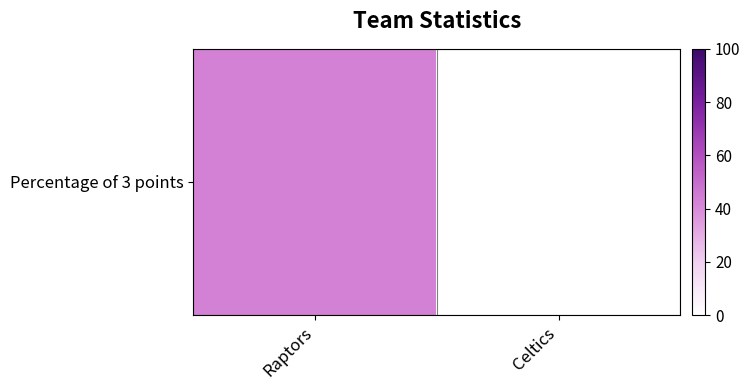

Is it true that the value at Celtics is -22?

False